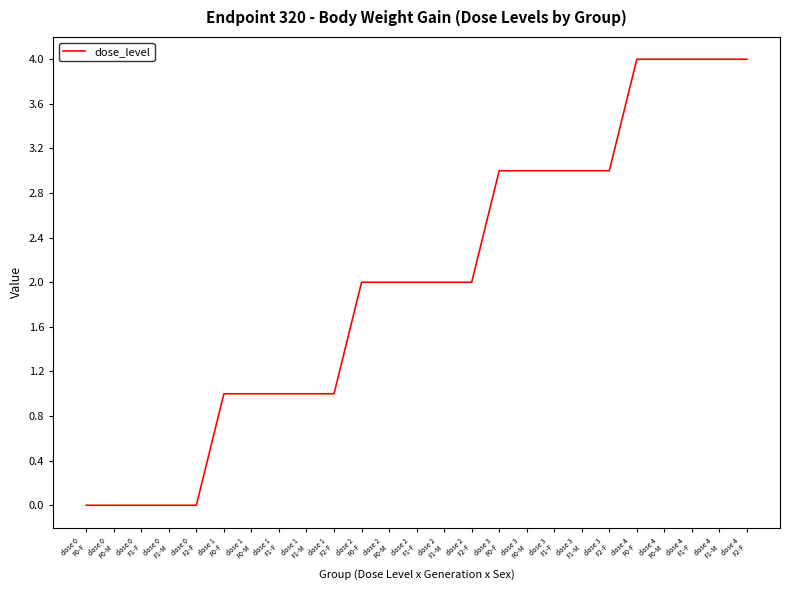

Reading right to left, transcribe all the data shown in this chart.

4	4	4	4	4	3	3	3	3	3	2	2	2	2	2	1	1	1	1	1	0	0	0	0	0